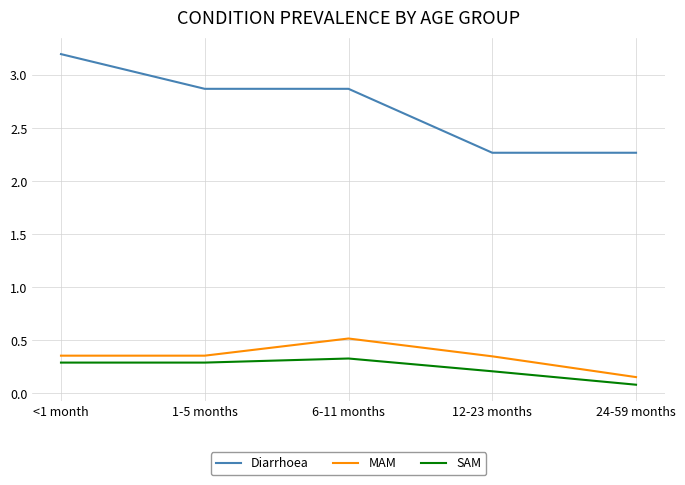

Where is MAM nearest to the value 0?

24-59 months